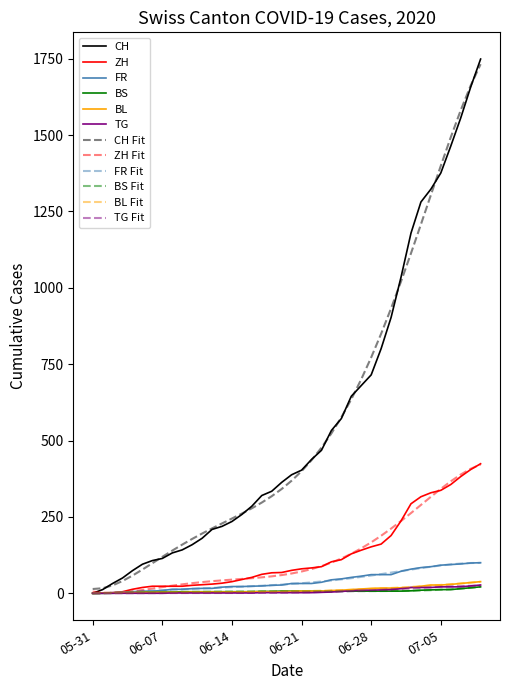

Which series has the largest range (max minus min)?

CH